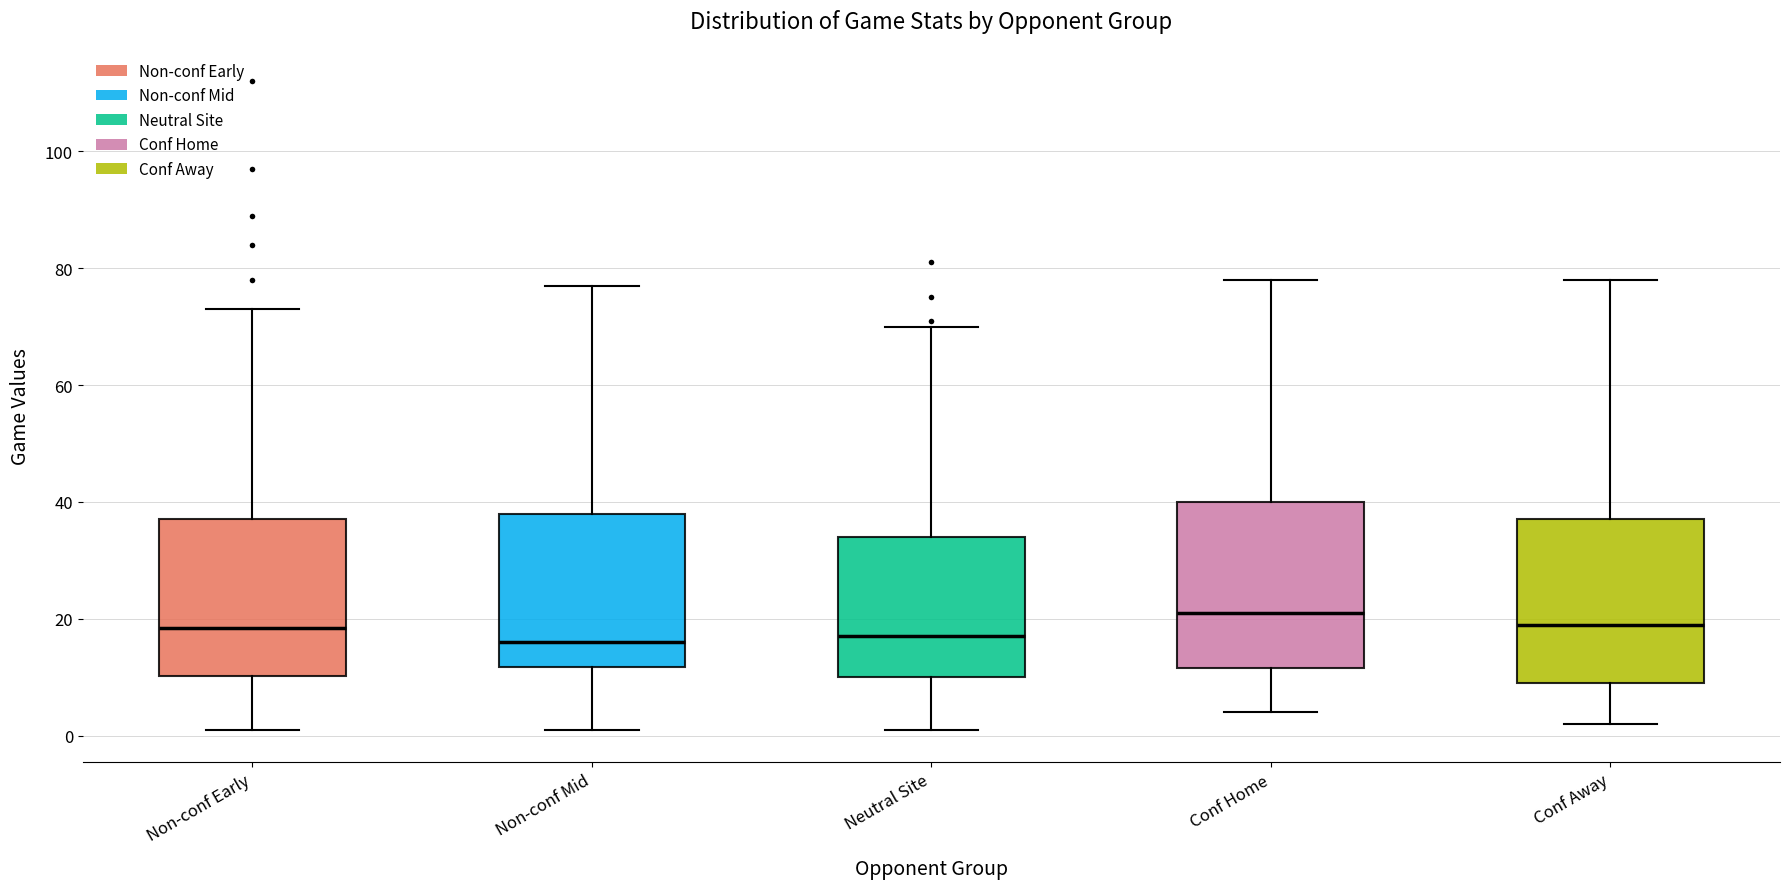

Reading left to right, read every box against the y-axis: the position of its median line, the range the box covers, and the ends of its whiskers. The values are not printed on the chart, so give them approximately, as read against the axis.

Non-conf Early: median 18, box 10 to 38, whiskers 2 to 74
Non-conf Mid: median 16, box 12 to 38, whiskers 2 to 78
Neutral Site: median 18, box 10 to 34, whiskers 2 to 70
Conf Home: median 22, box 12 to 40, whiskers 4 to 78
Conf Away: median 20, box 10 to 38, whiskers 2 to 78